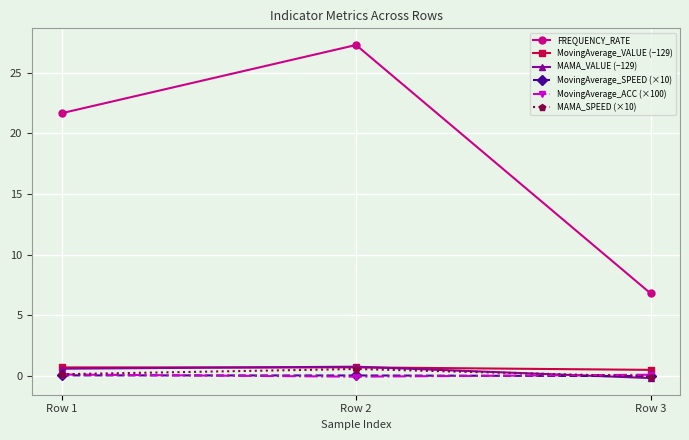

Is it true that MAMA_SPEED (×10) equals -0.1 at Row 3?

True